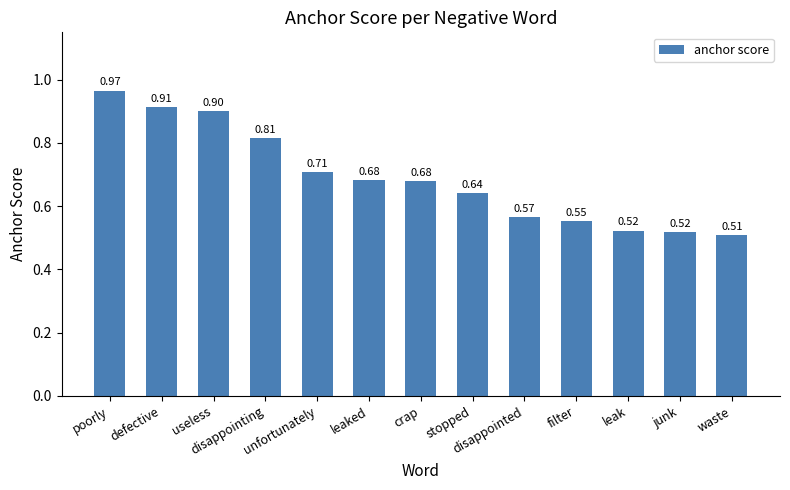

What is the label of the 10th bar from the left?

filter